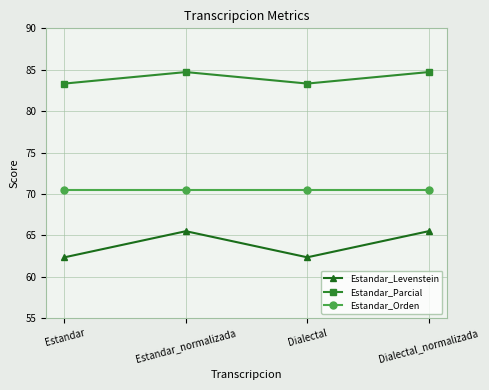

List the series in order of their overall mean, highest first.

Estandar_Parcial, Estandar_Orden, Estandar_Levenstein